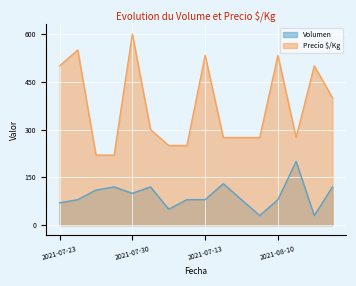

Which series has the largest total across all categories?

Precio $/Kg